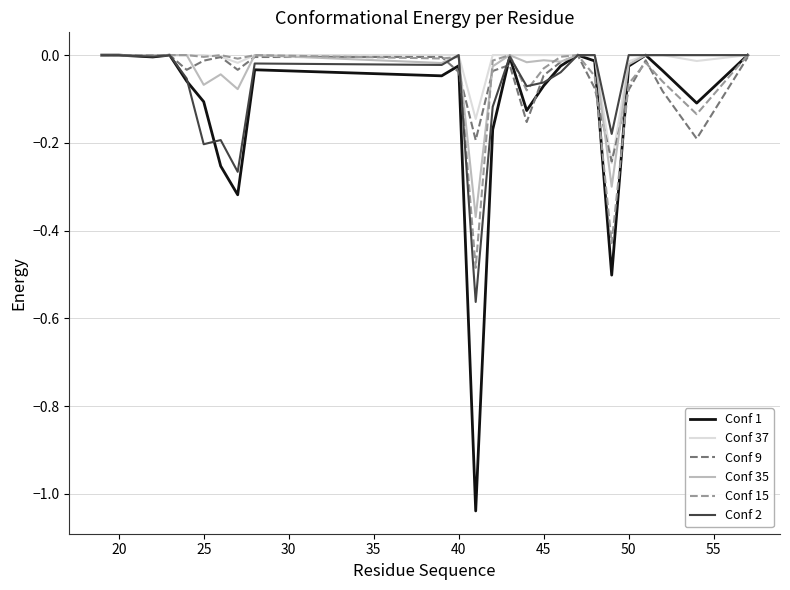

In Conf 15, how many points are lower than both neighbors (excluding endpoints)?

7